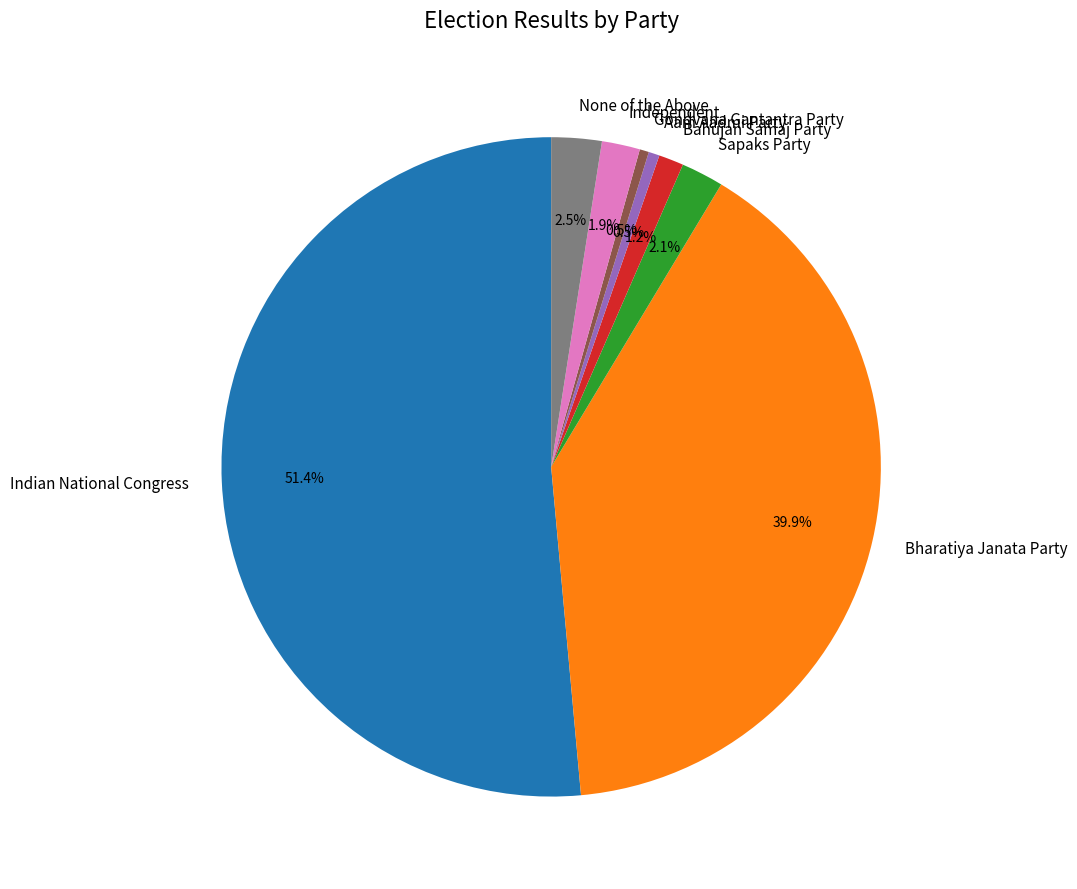

Does any single category account for the majority?

Yes